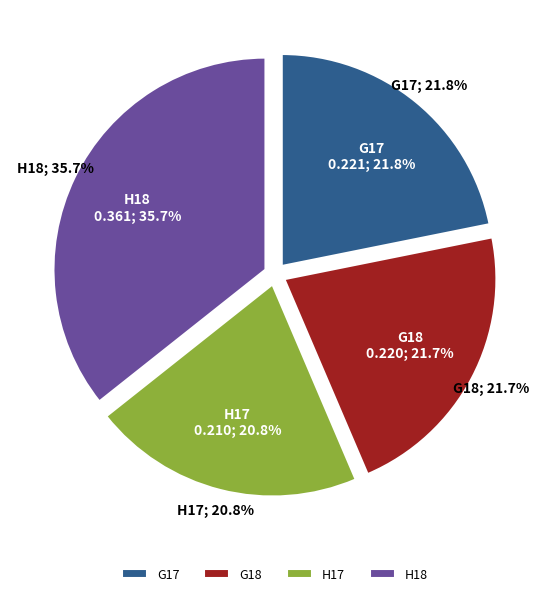

To the nearest percent, what is the combined percentage of G18 and G17?

44%